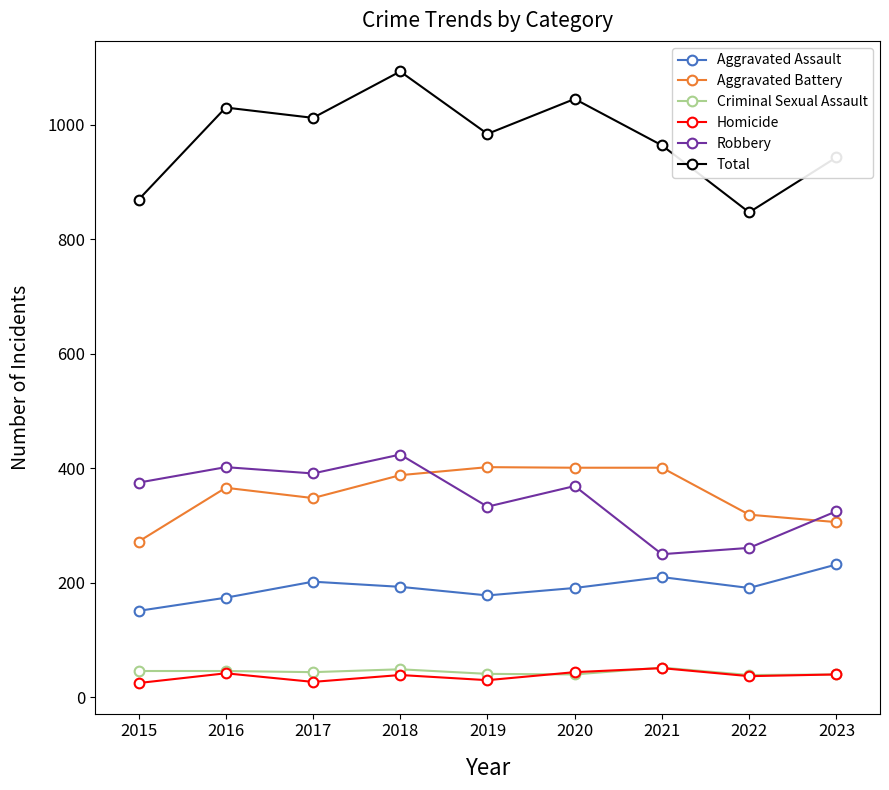

What is the value of the Criminal Sexual Assault point at the 6th from the left?

40